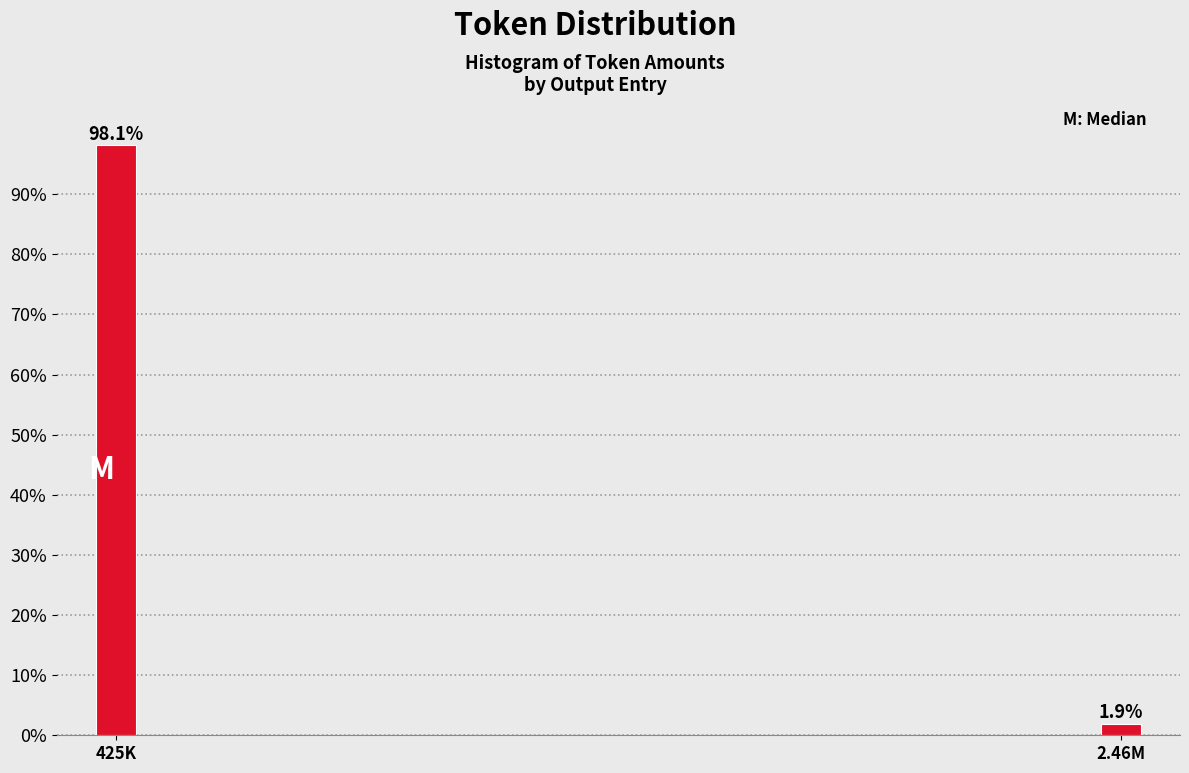

Reading left to right, list all the values displayed in this chart.

98.1	1.9